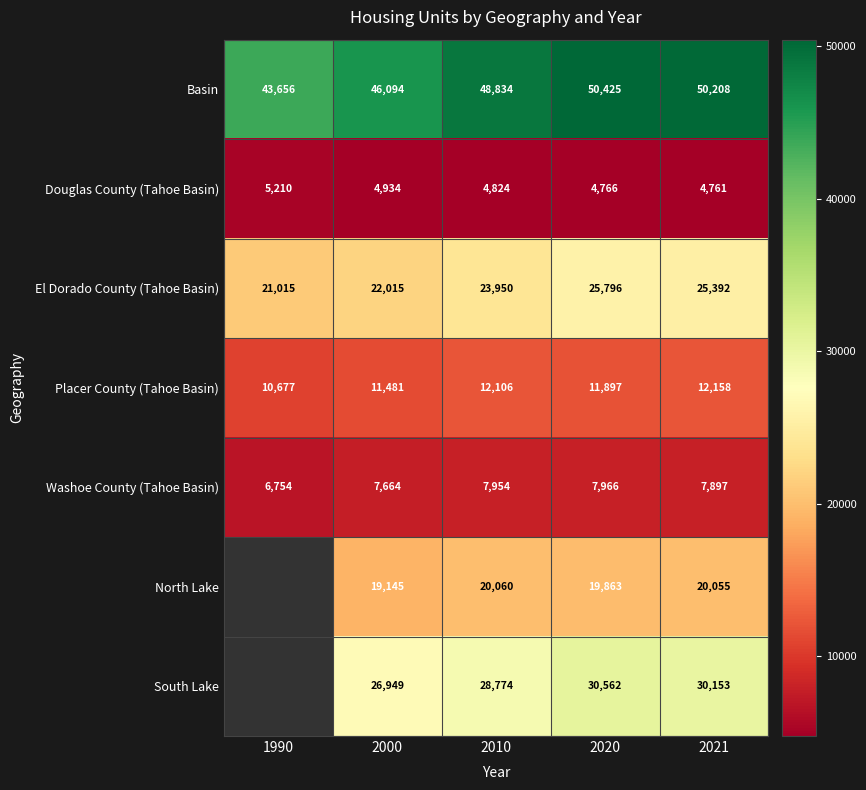

What is the total value across all series at 2010?

146502